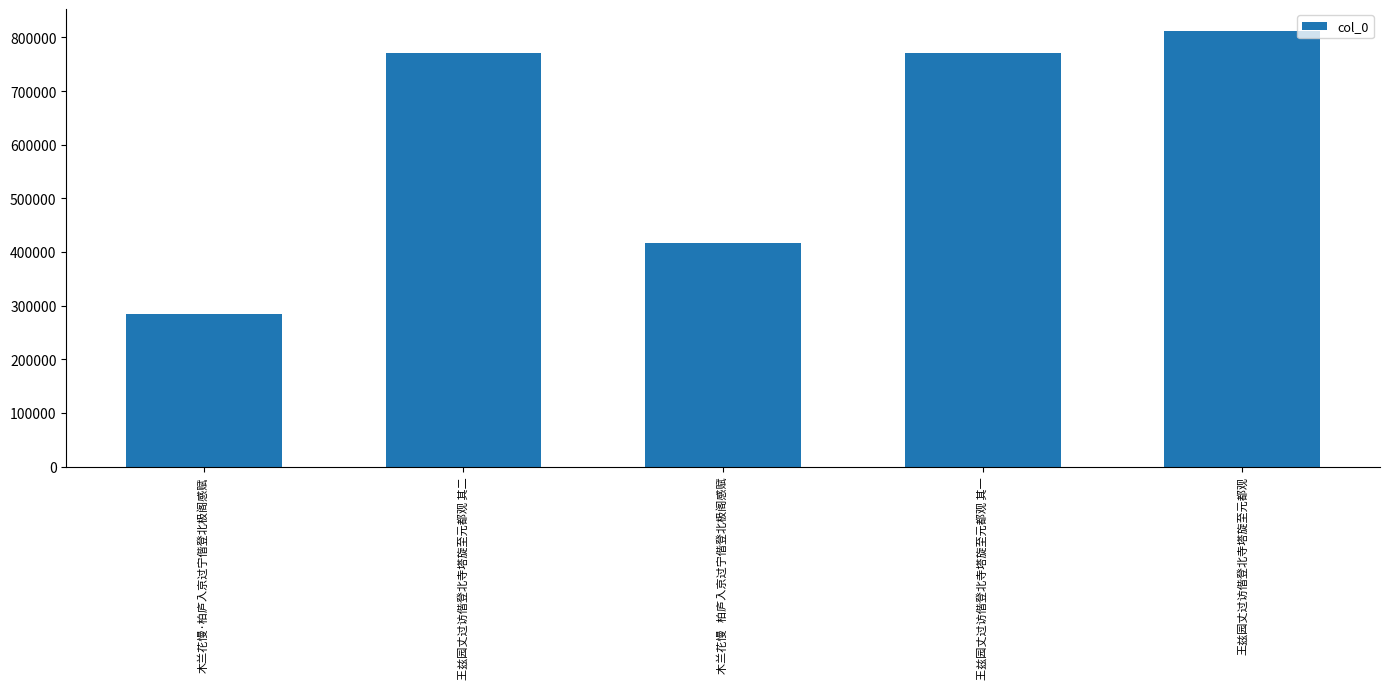

At which label is the value closest to 548863?

木兰花慢   柏庐入京过宁偕登北极阁感赋